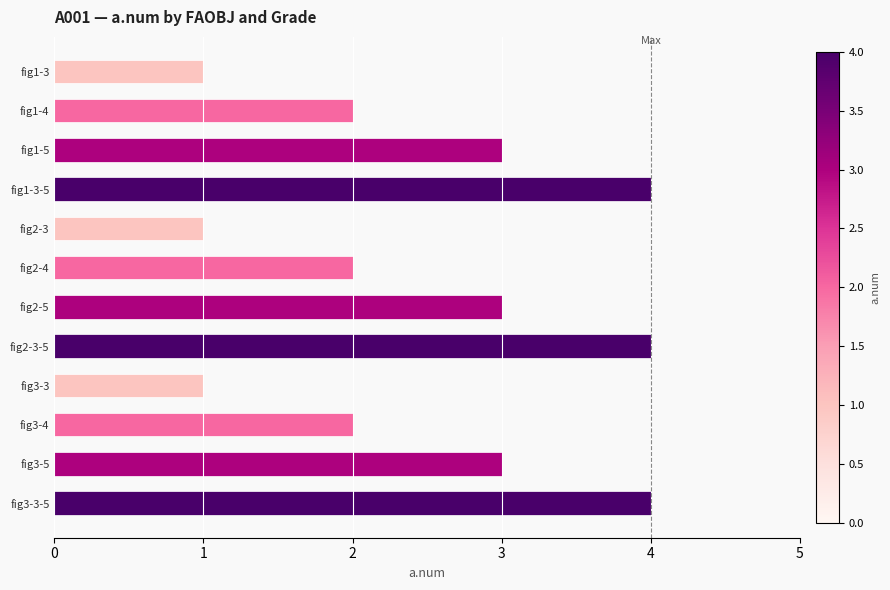

True or false: the data shows 5 at fig1-5.

False